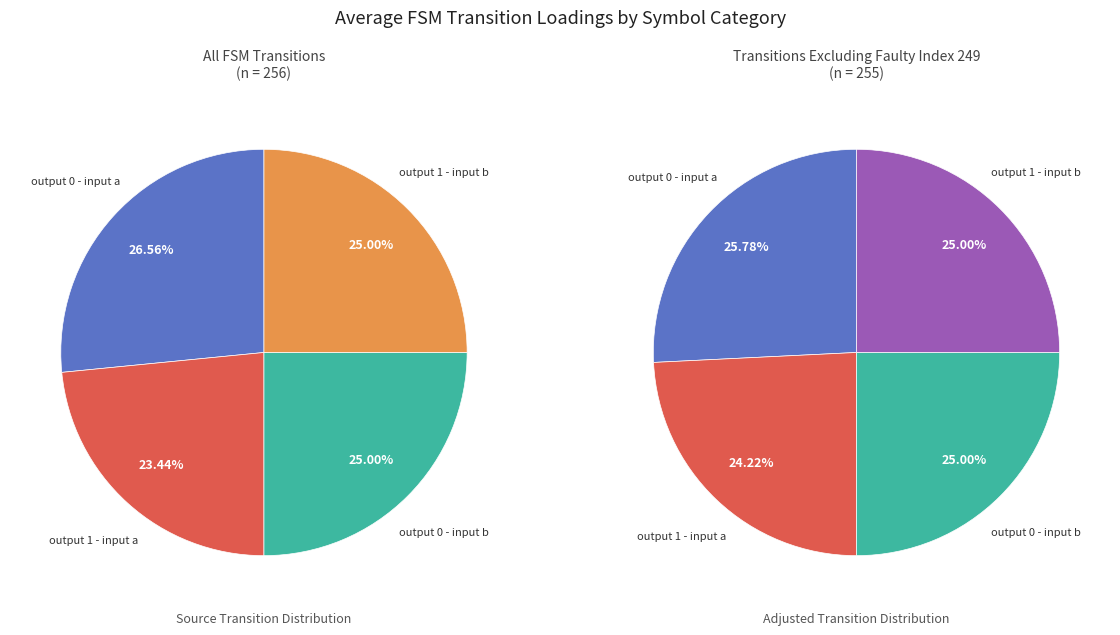

How many slices are in this pie chart?

4